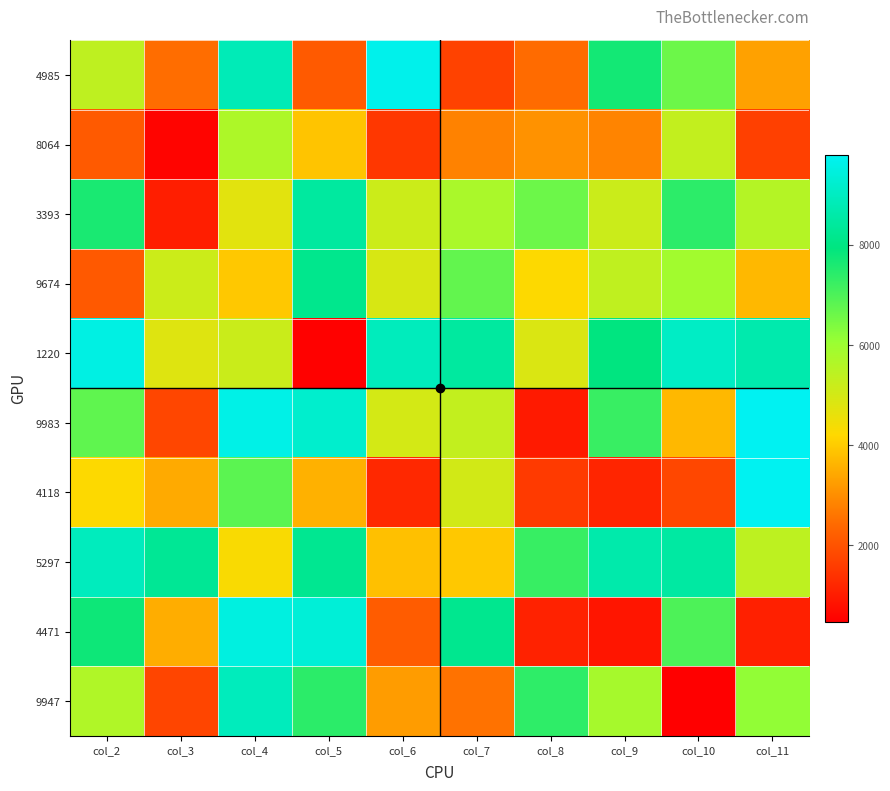

Reading right to left, what are all the values shown in this chart?

4985: col_11=3304	col_10=6598	col_9=7695	col_8=2431	col_7=1702	col_6=9681	col_5=2146	col_4=8847	col_3=2472	col_2=5382
8064: col_11=1667	col_10=5313	col_9=2838	col_8=3079	col_7=2811	col_6=1503	col_5=3871	col_4=5698	col_3=572	col_2=2148
3393: col_11=5571	col_10=7391	col_9=5167	col_8=6599	col_7=5747	col_6=5145	col_5=8434	col_4=4735	col_3=1054	col_2=7618
9674: col_11=3693	col_10=5890	col_9=5373	col_8=4230	col_7=6730	col_6=4929	col_5=8145	col_4=3951	col_3=5139	col_2=2121
1220: col_11=8675	col_10=9057	col_9=7955	col_8=4872	col_7=8441	col_6=8921	col_5=518	col_4=5186	col_3=4805	col_2=9557
9983: col_11=9798	col_10=3685	col_9=7245	col_8=987	col_7=5316	col_6=4996	col_5=9194	col_4=9601	col_3=1780	col_2=6765
4118: col_11=9767	col_10=1803	col_9=1187	col_8=1558	col_7=5041	col_6=1229	col_5=3566	col_4=6819	col_3=3461	col_2=4243
5297: col_11=5411	col_10=8504	col_9=8649	col_8=7260	col_7=3952	col_6=3816	col_5=8228	col_4=4302	col_3=8281	col_2=8936
4471: col_11=1093	col_10=6983	col_9=883	col_8=1125	col_7=8190	col_6=2174	col_5=9361	col_4=9489	col_3=3511	col_2=7770
9947: col_11=6143	col_10=480	col_9=5822	col_8=7364	col_7=2554	col_6=3244	col_5=7403	col_4=8924	col_3=1772	col_2=5645